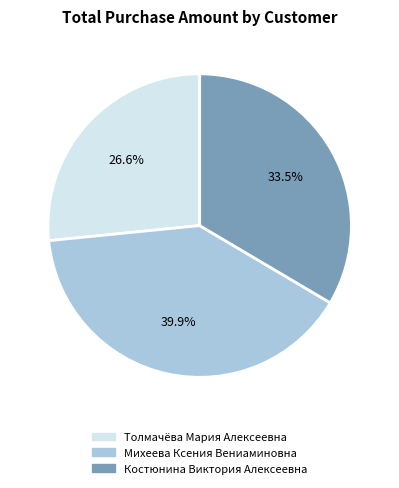

Does any single category account for the majority?

No